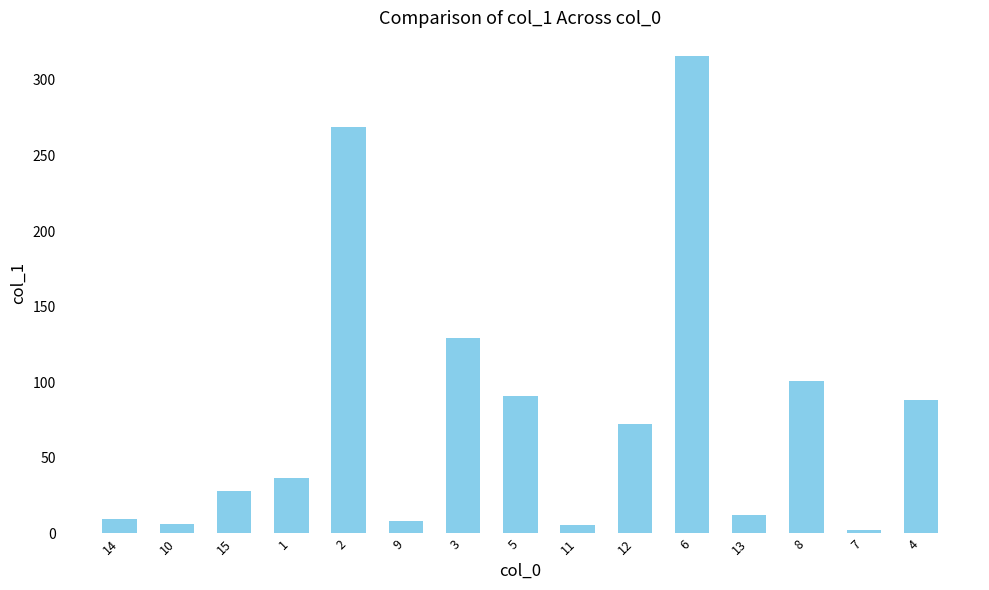

What is the average value?

78.4